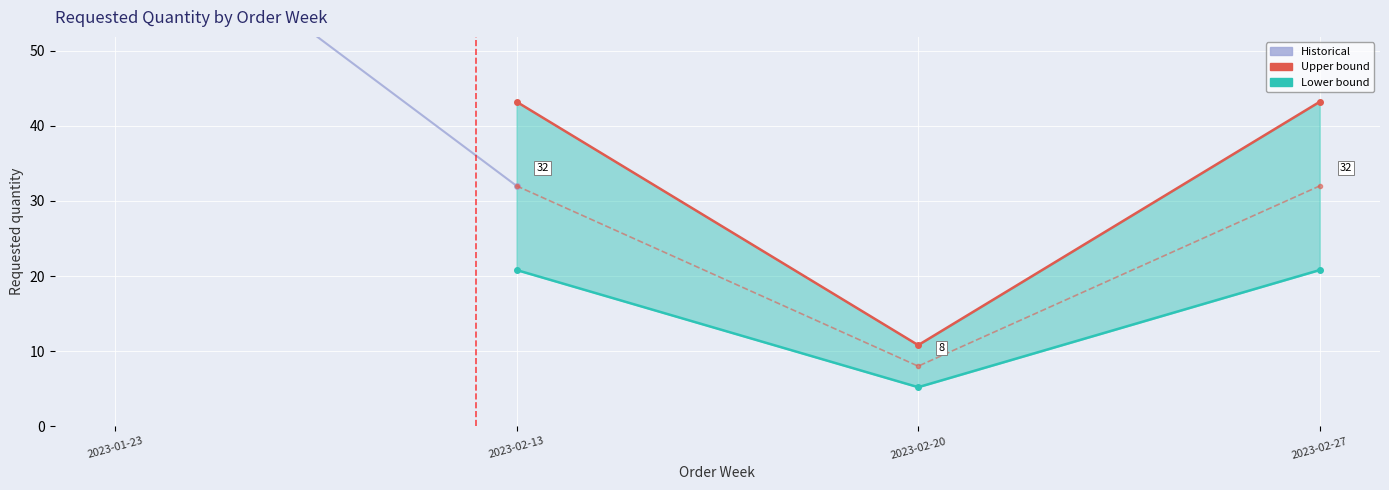

What is the sum of the values at 2023-01-23 and 2023-02-13?

104